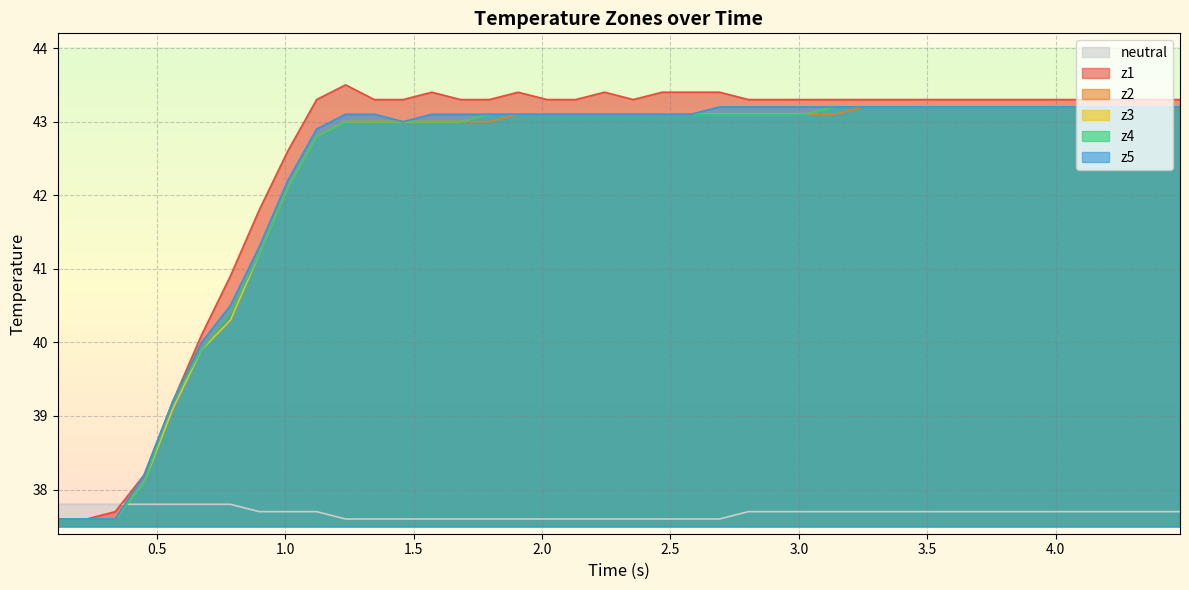

True or false: z3 and z2 intersect in this chart.

False